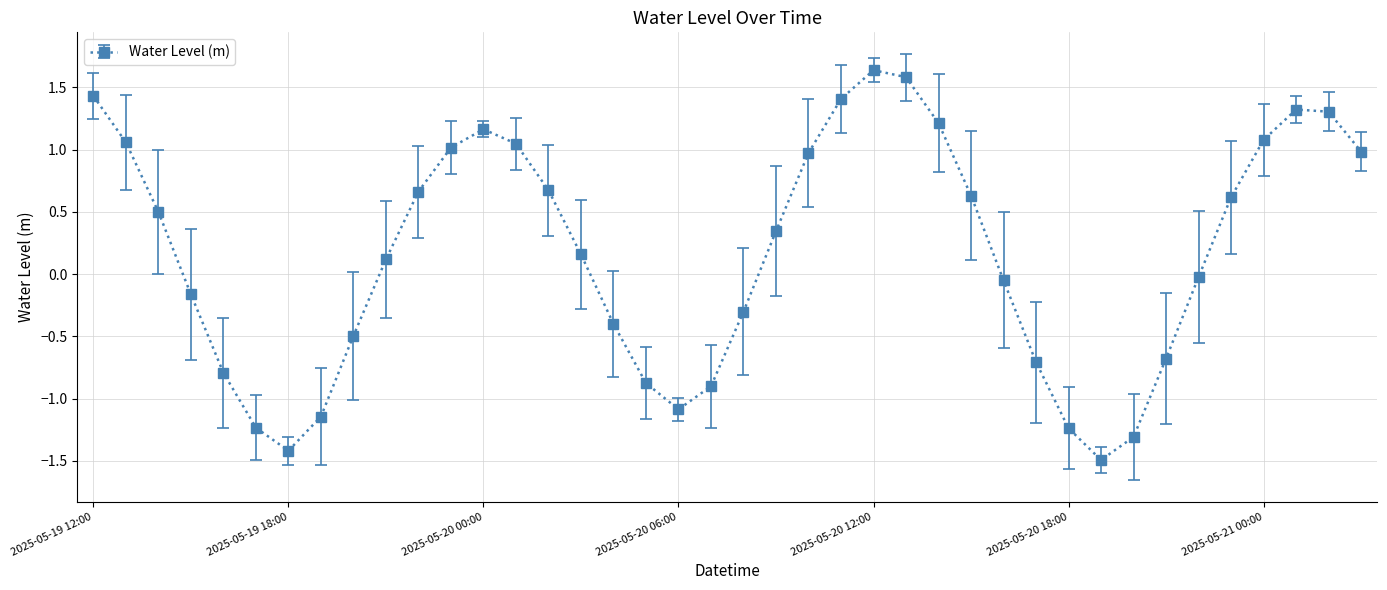

What is the difference between the maximum and minimum values?

3.1